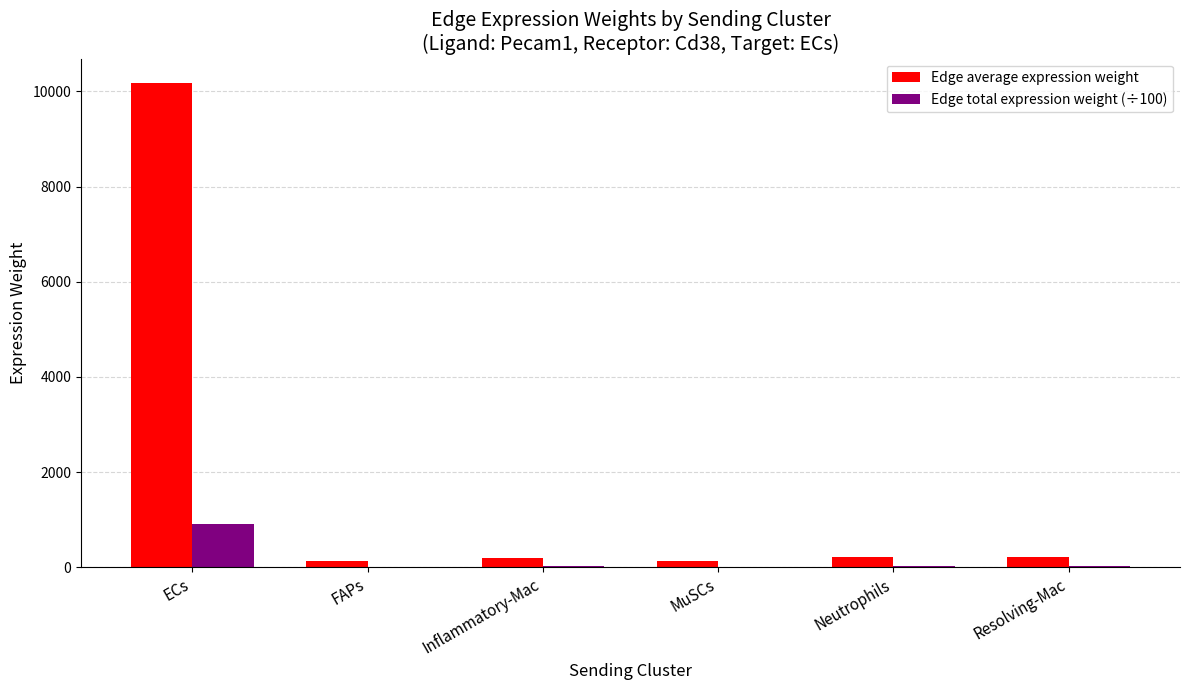

Which series has the largest total across all categories?

Edge average expression weight